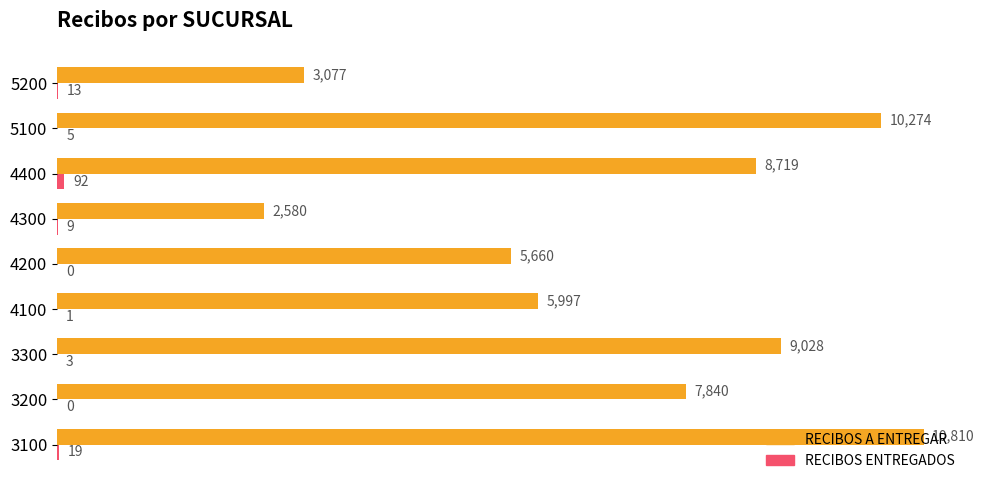

Which series has the largest total across all categories?

RECIBOS A ENTREGAR